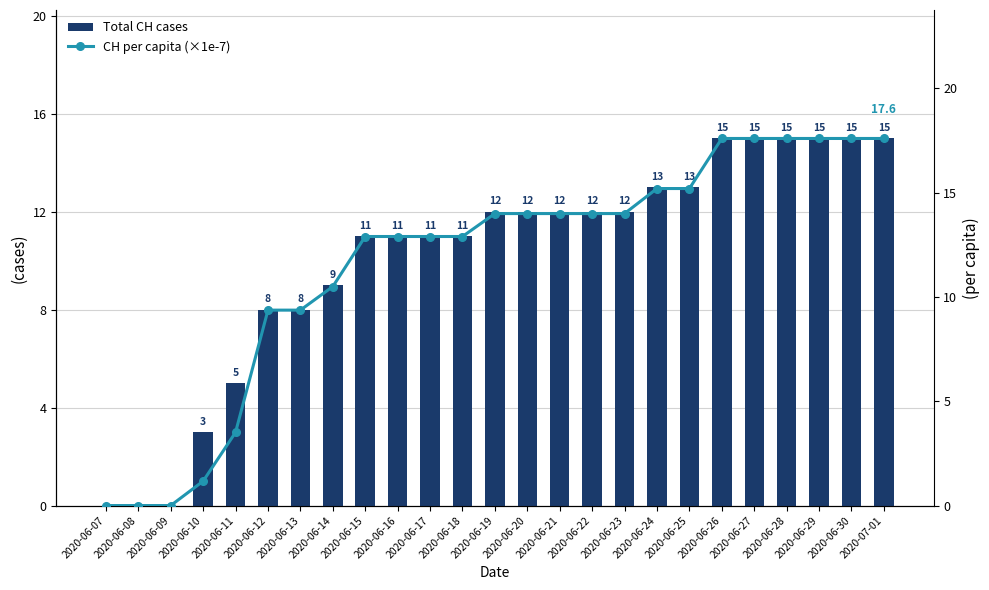

Which category has the lowest value in the Total CH cases series?

2020-06-07